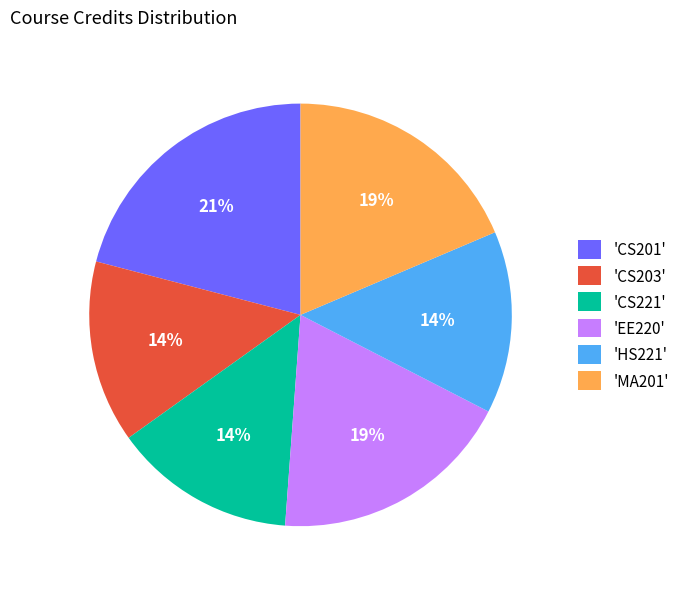

The 'MA201' slice represents 14% of the pie. True or false?

False